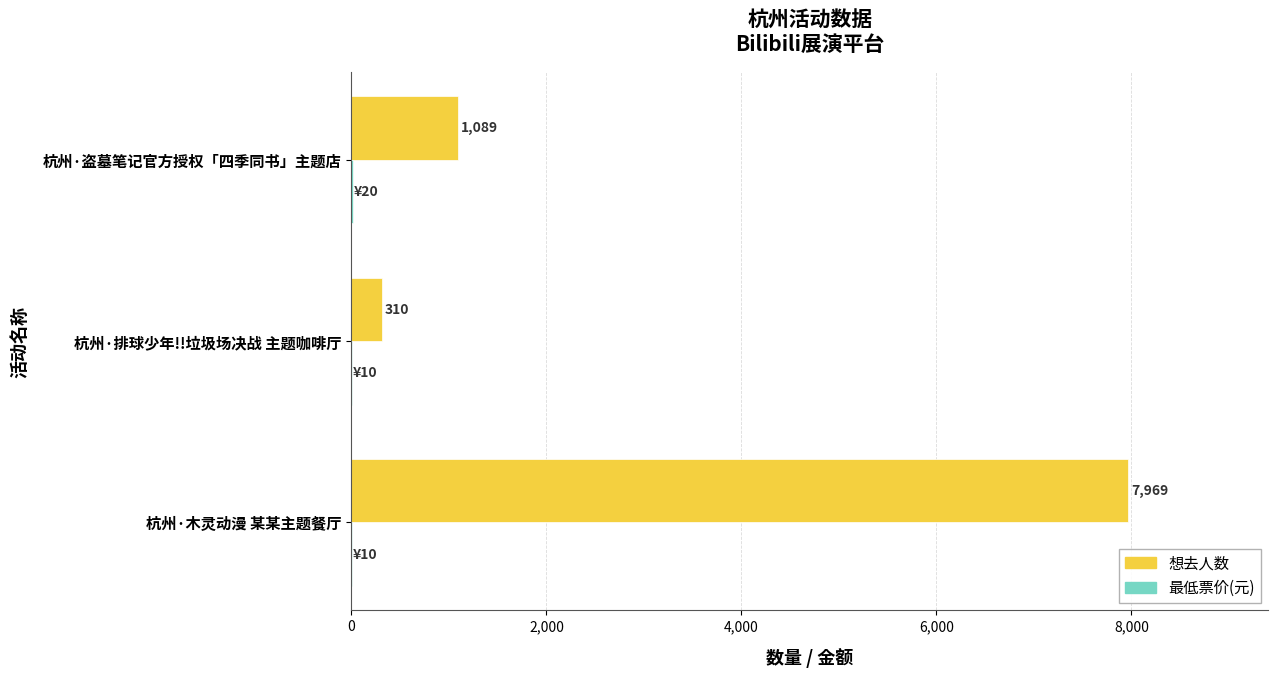

What is the sum of the 想去人数 values at 杭州·排球少年!!垃圾场决战 主题咖啡厅 and 杭州·盗墓笔记官方授权「四季同书」主题店?

1399